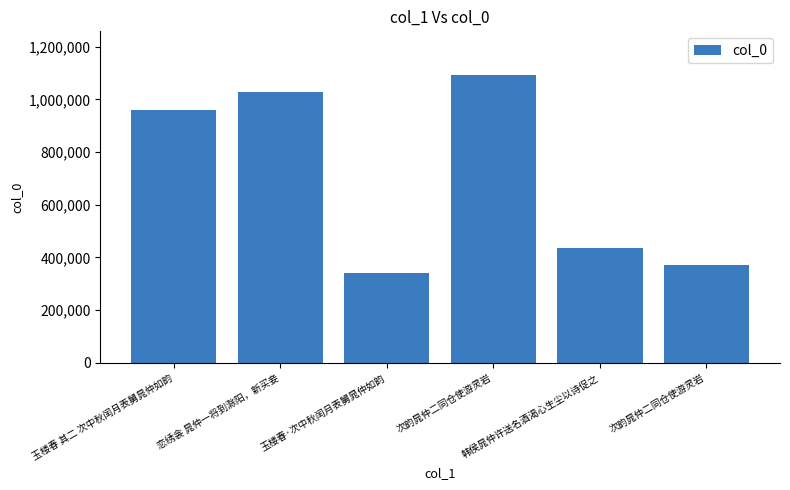

Is it true that the value at 次韵晁仲二同仓使游灵岩 is 581897?

False